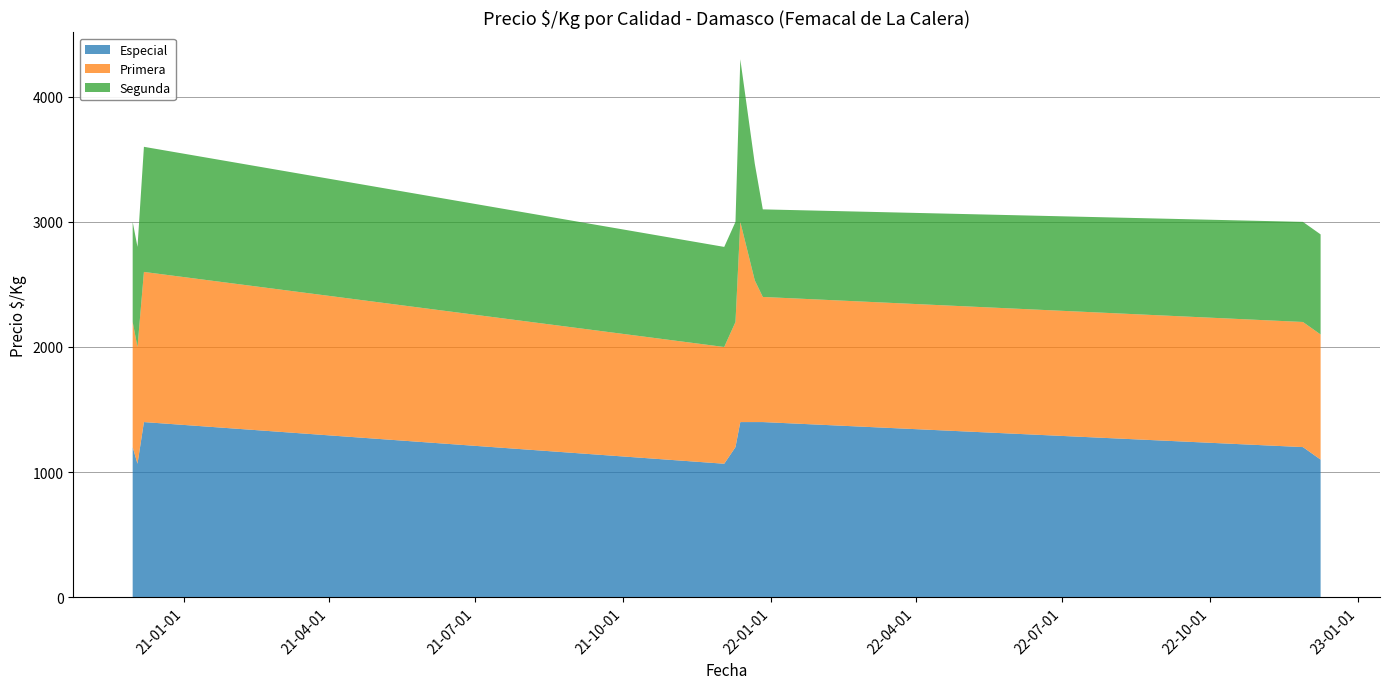

Reading left to right, what are all the values shown in this chart?

Especial: 1200	1067	1400	1067	1200	1400	1400	1400	1200	1100
Primera: 1000	933	1200	933	1000	1600	1133	1000	1000	1000
Segunda: 800	800	1000	800	800	1300	933	700	800	800